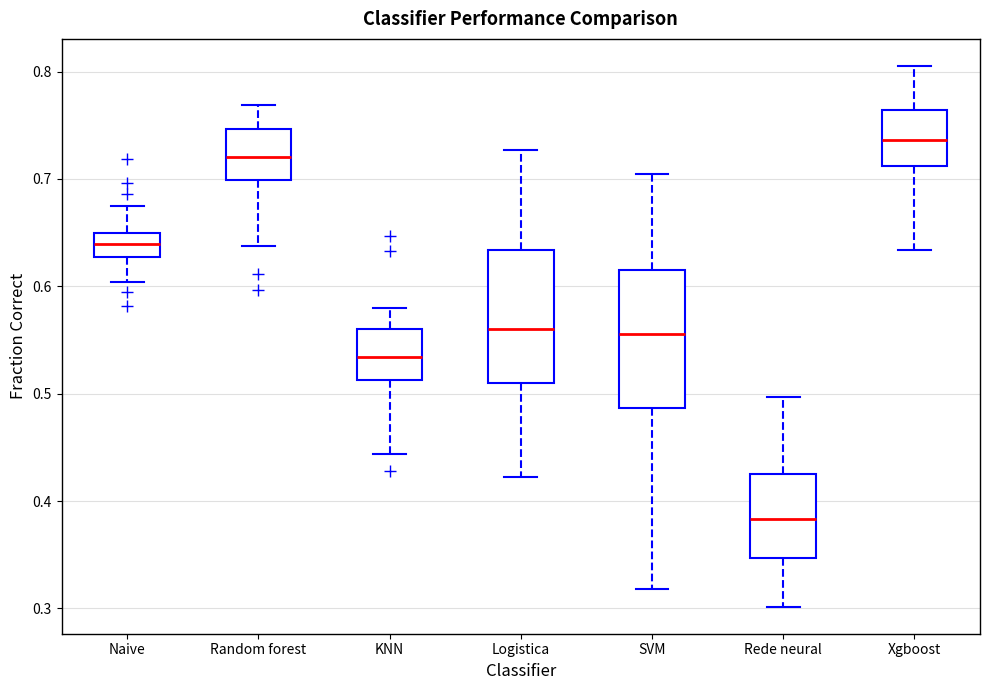

Reading left to right, read every box against the y-axis: the position of its median line, the range the box covers, and the ends of its whiskers. The values are not printed on the chart, so give them approximately, as read against the axis.

Naive: median 0.64, box 0.63 to 0.65, whiskers 0.60 to 0.67
Random forest: median 0.72, box 0.70 to 0.75, whiskers 0.64 to 0.77
KNN: median 0.53, box 0.51 to 0.56, whiskers 0.44 to 0.58
Logistica: median 0.56, box 0.51 to 0.63, whiskers 0.42 to 0.73
SVM: median 0.56, box 0.49 to 0.62, whiskers 0.32 to 0.71
Rede neural: median 0.38, box 0.35 to 0.43, whiskers 0.30 to 0.50
Xgboost: median 0.74, box 0.71 to 0.76, whiskers 0.63 to 0.81